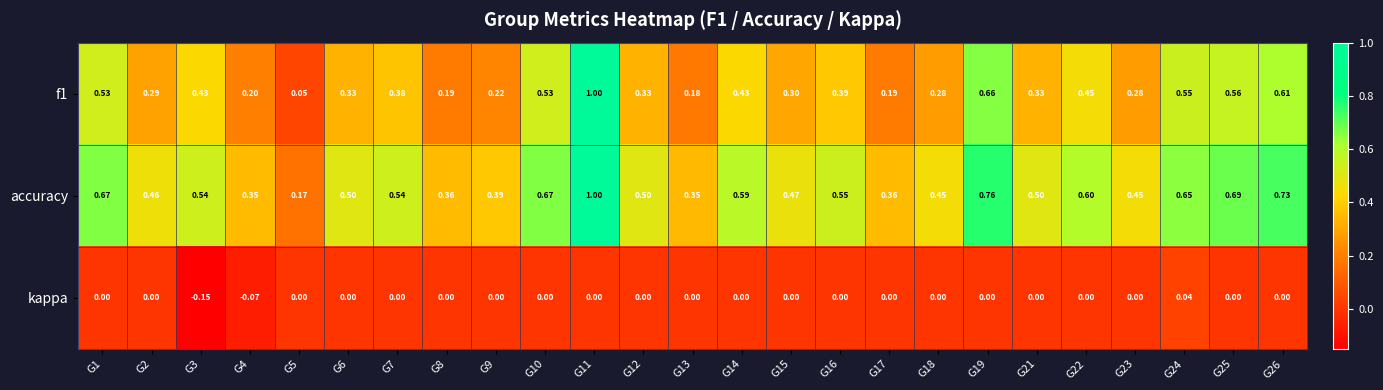

Which series changed the most between G8 and G16?

f1